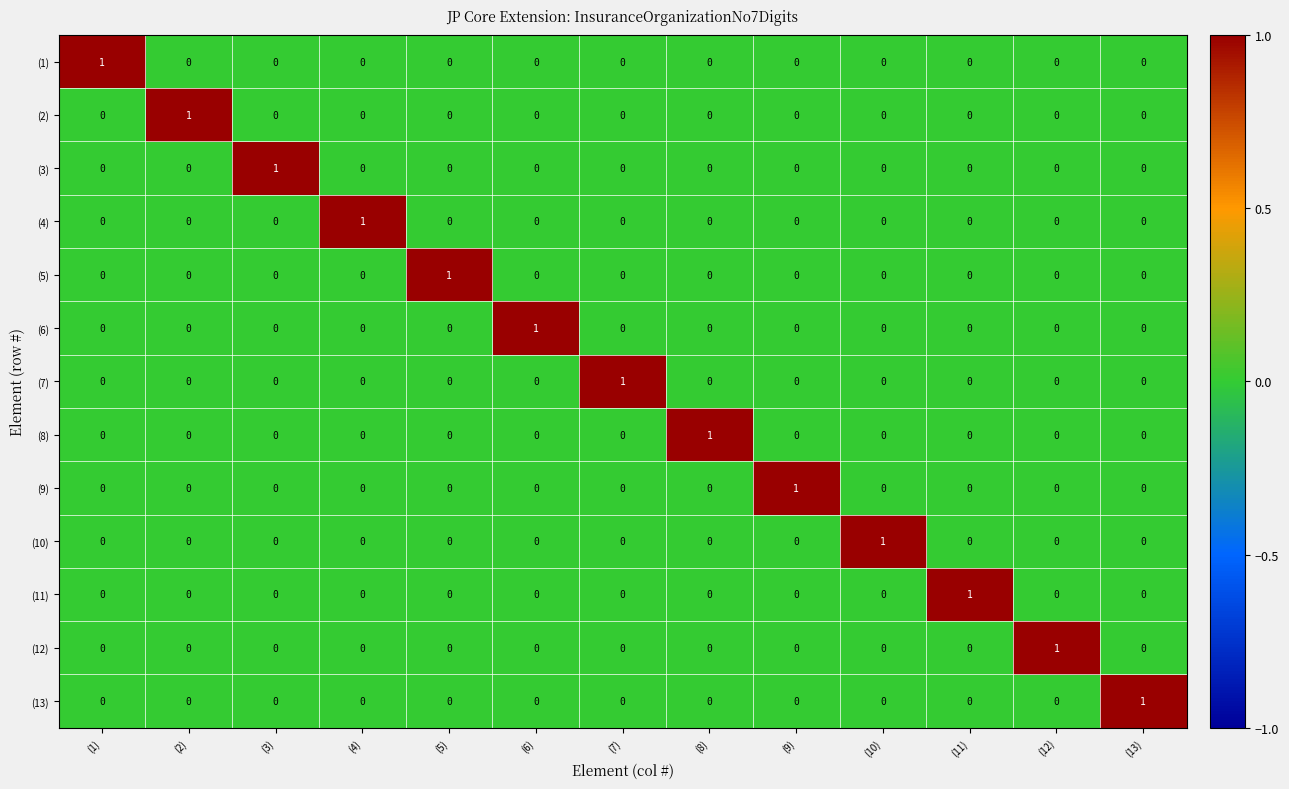

At how many categories does at least one series exceed 0?

13